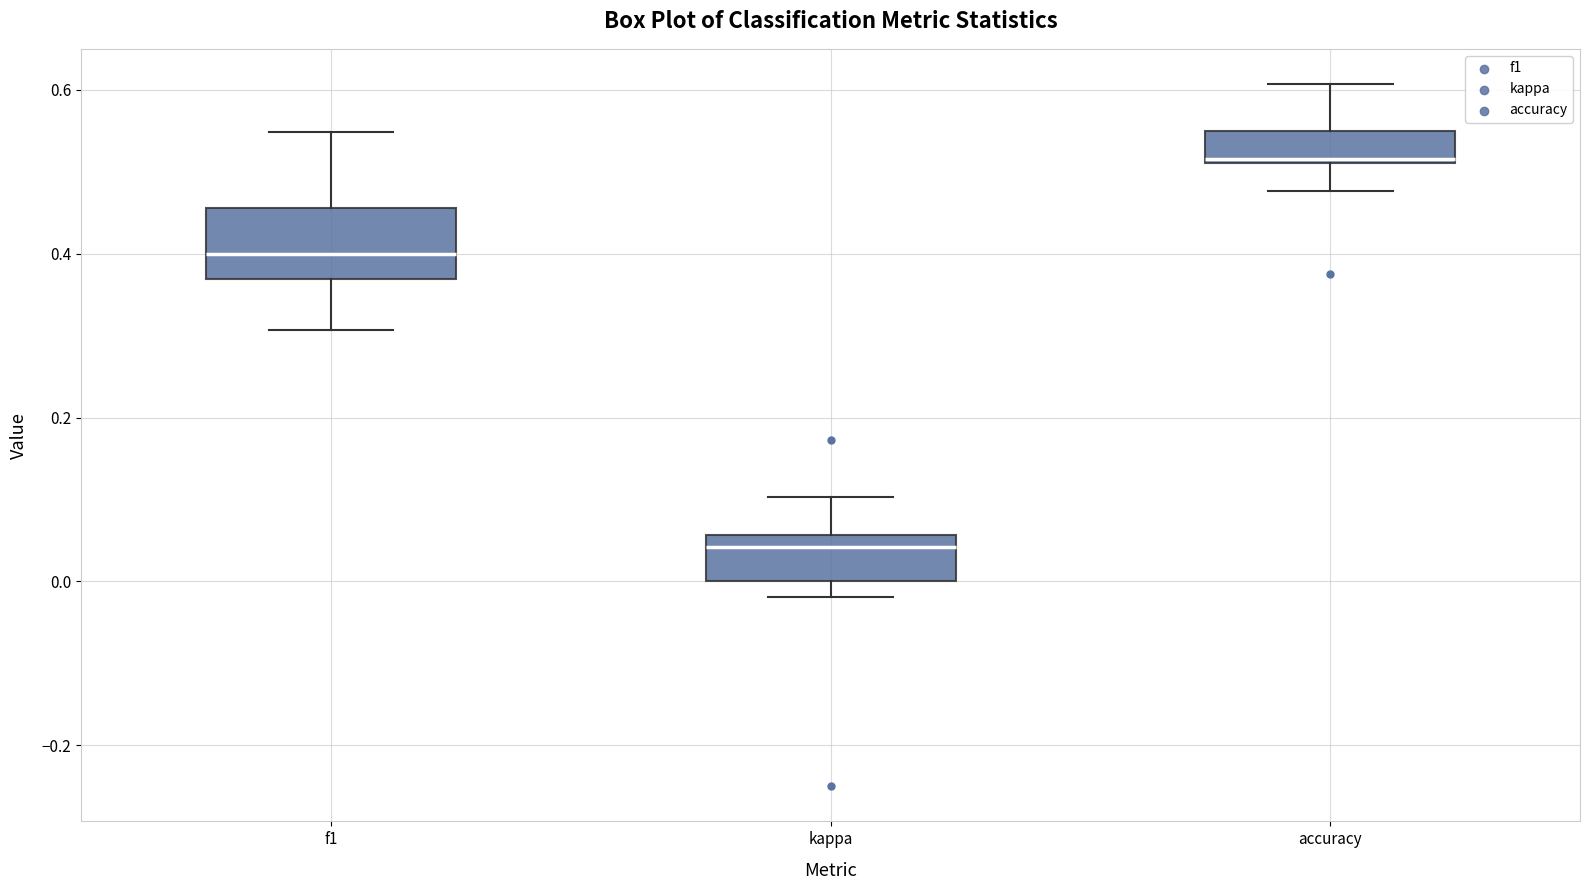

Comparing the boxes themselves (not the whiskers), which one is the tallest?

f1